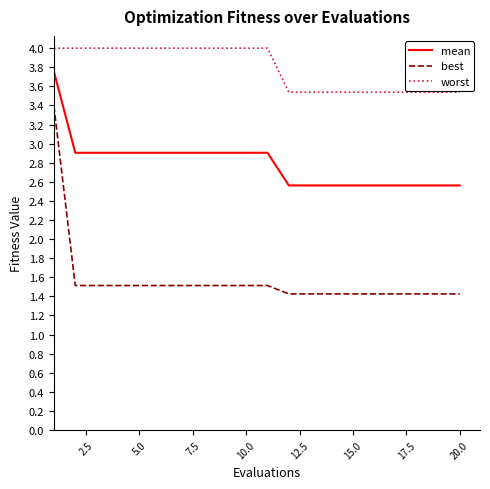

How many best values are between 1 and 2?

19